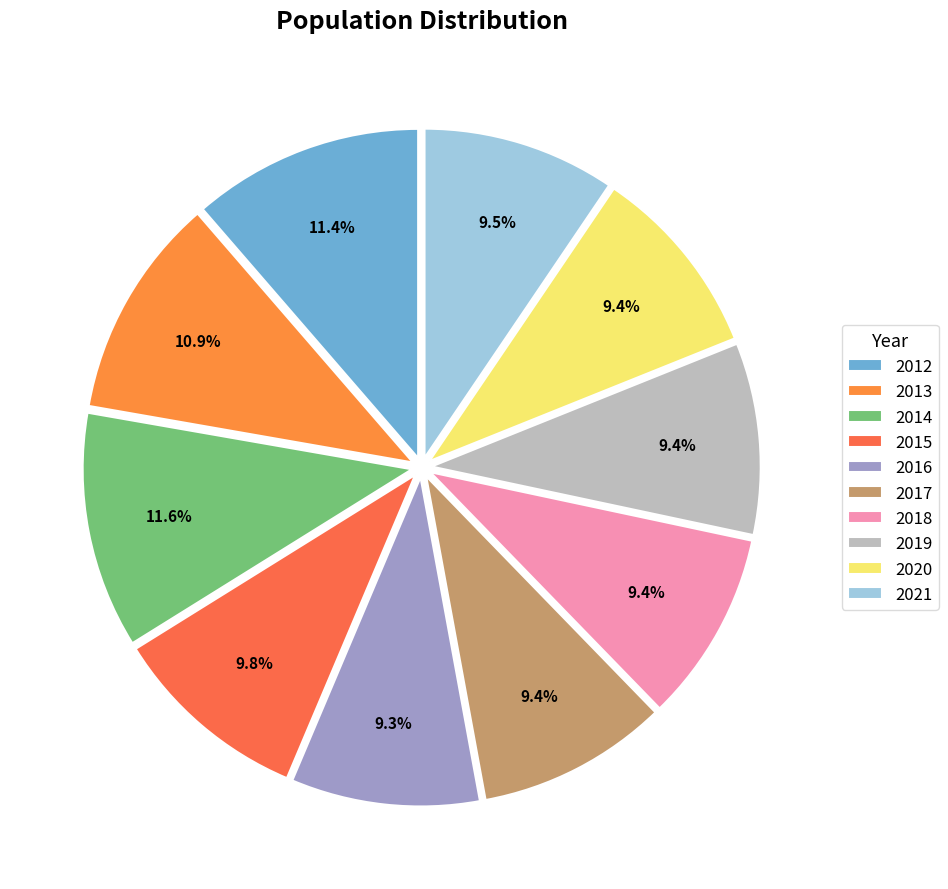

How many segments does this pie chart have?

10